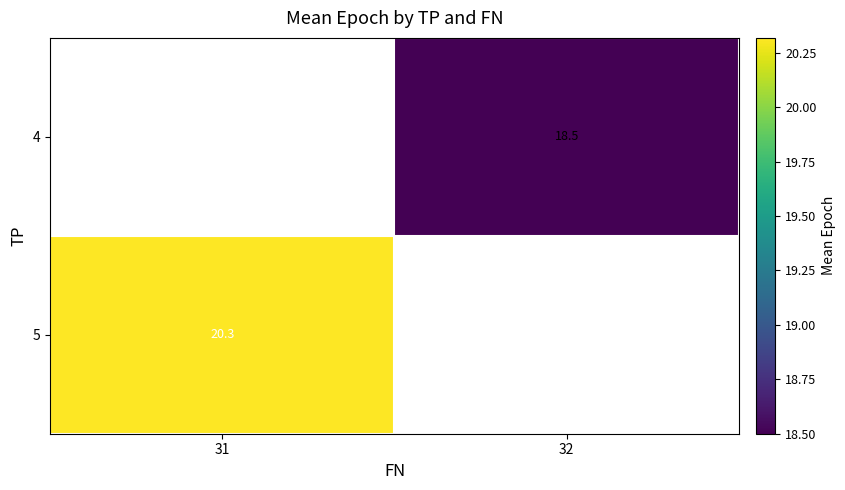

The 5 series shows 11.6 at 31. True or false?

False